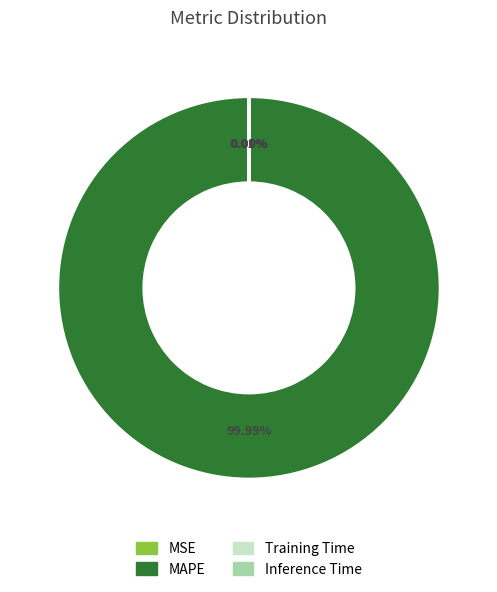

What is the change in value from MAPE to Inference Time?

-195.3